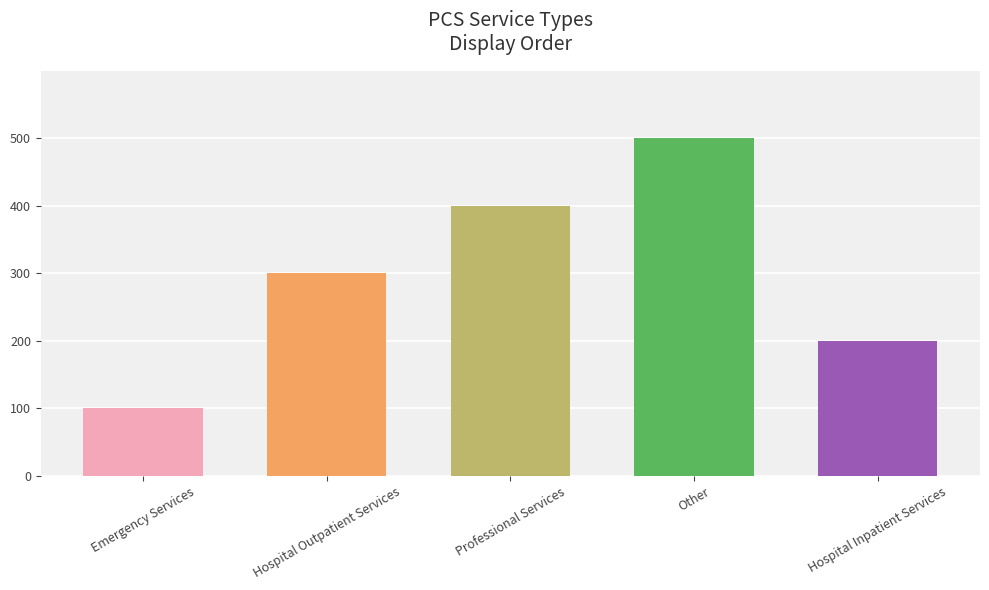

Where is the data nearest to the value 300?

Hospital Outpatient Services